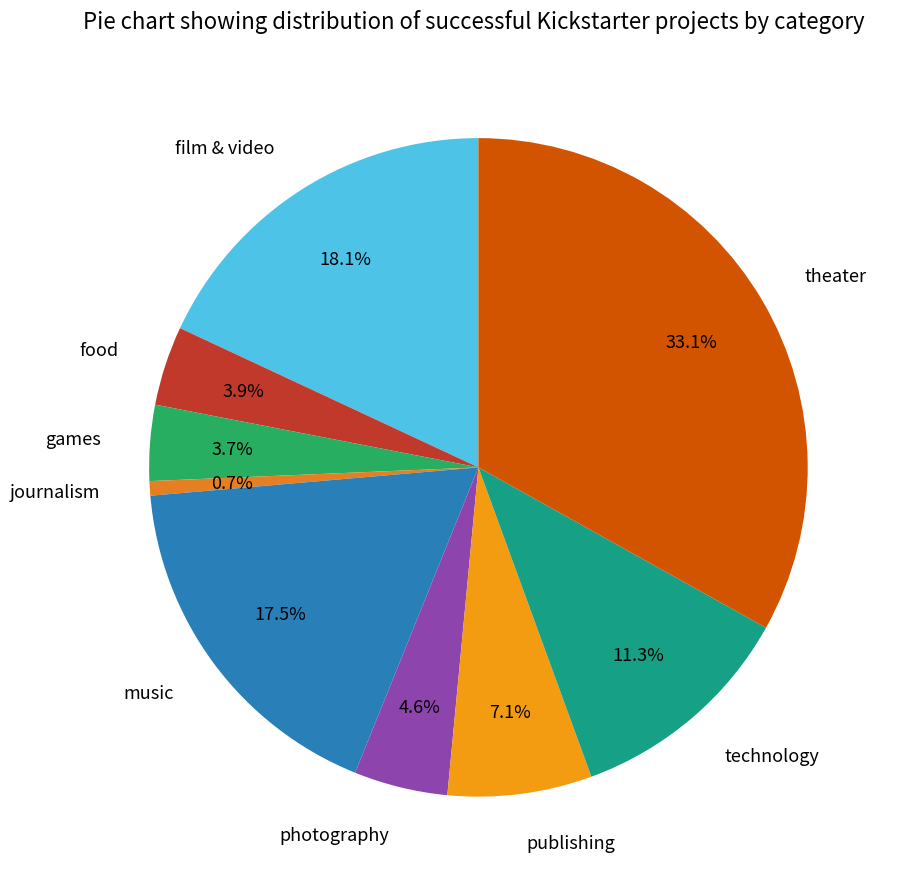

To the nearest percent, what percentage of the pie is technology?

11%